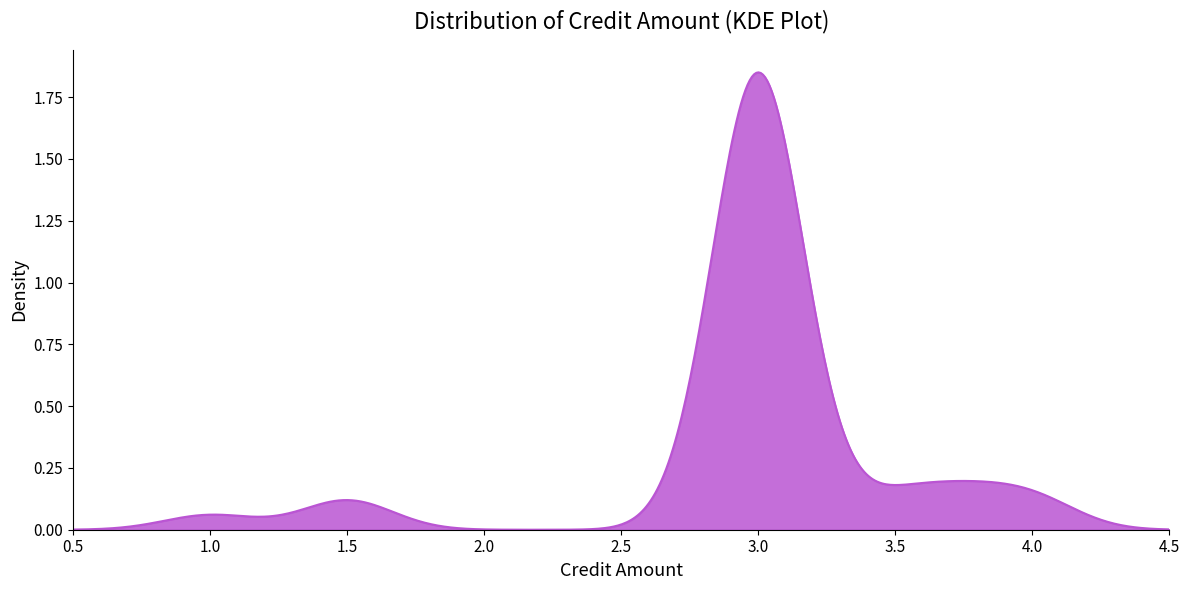

Does the chart display data point markers on the line(s)?

No